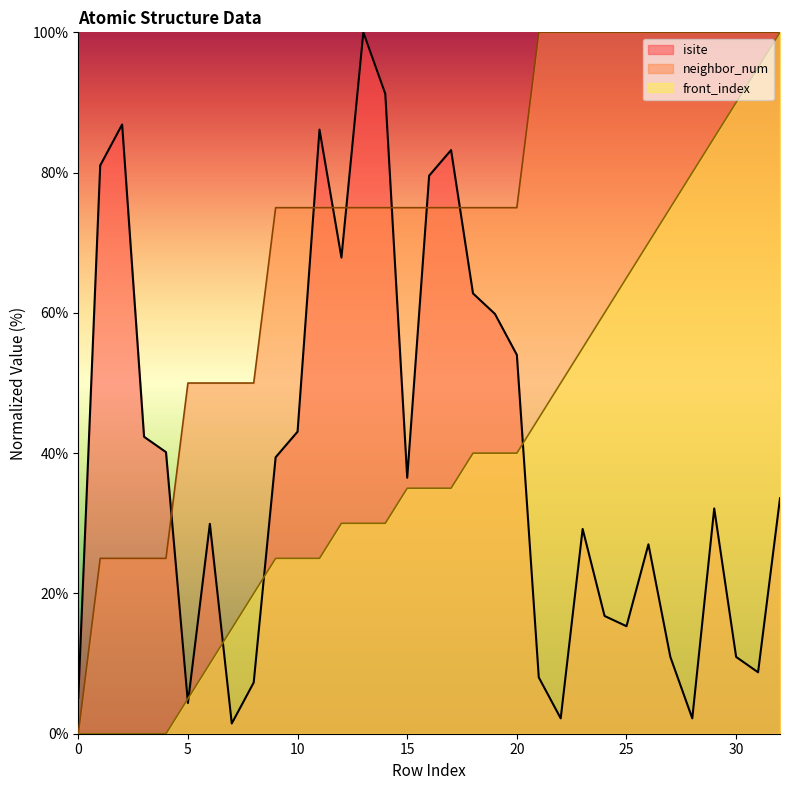

Reading left to right, transcribe all the data shown in this chart.

isite: 5.1	81.0	86.9	42.3	40.1	4.4	29.9	1.5	7.3	39.4	43.1	86.1	67.9	100.0	91.2	36.5	79.6	83.2	62.8	59.9	54.0	8.0	2.2	29.2	16.8	15.3	27.0	10.9	2.2	32.1	10.9	8.8	33.6
neighbor_num: 0.0	25.0	25.0	25.0	25.0	50.0	50.0	50.0	50.0	75.0	75.0	75.0	75.0	75.0	75.0	75.0	75.0	75.0	75.0	75.0	75.0	100.0	100.0	100.0	100.0	100.0	100.0	100.0	100.0	100.0	100.0	100.0	100.0
front_index: 0.0	0.0	0.0	0.0	0.0	5.0	10.0	15.0	20.0	25.0	25.0	25.0	30.0	30.0	30.0	35.0	35.0	35.0	40.0	40.0	40.0	45.0	50.0	55.0	60.0	65.0	70.0	75.0	80.0	85.0	90.0	95.0	100.0